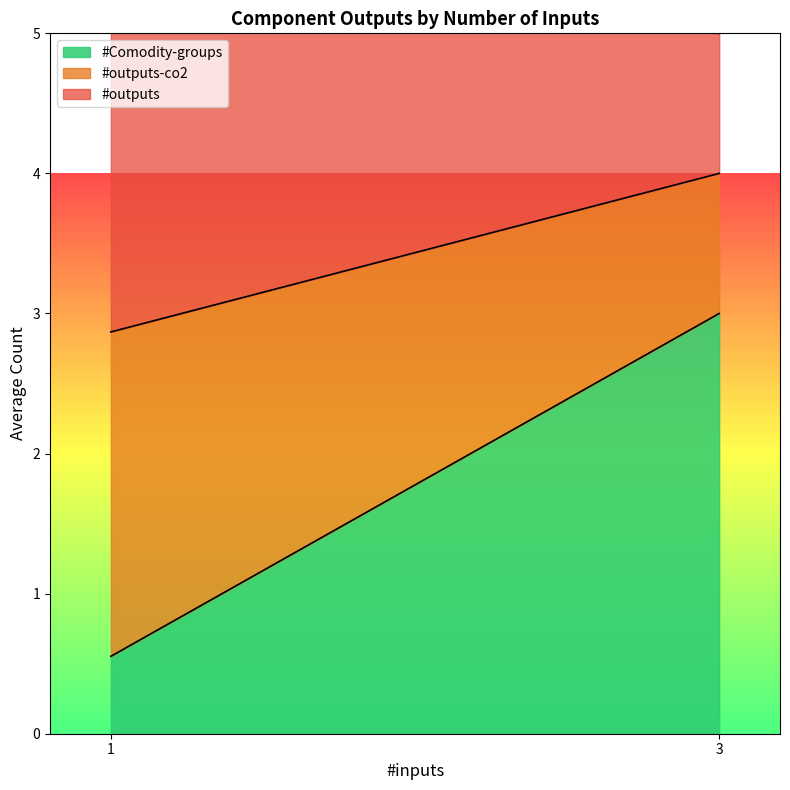

Where is #Comodity-groups nearest to the value 1?

1